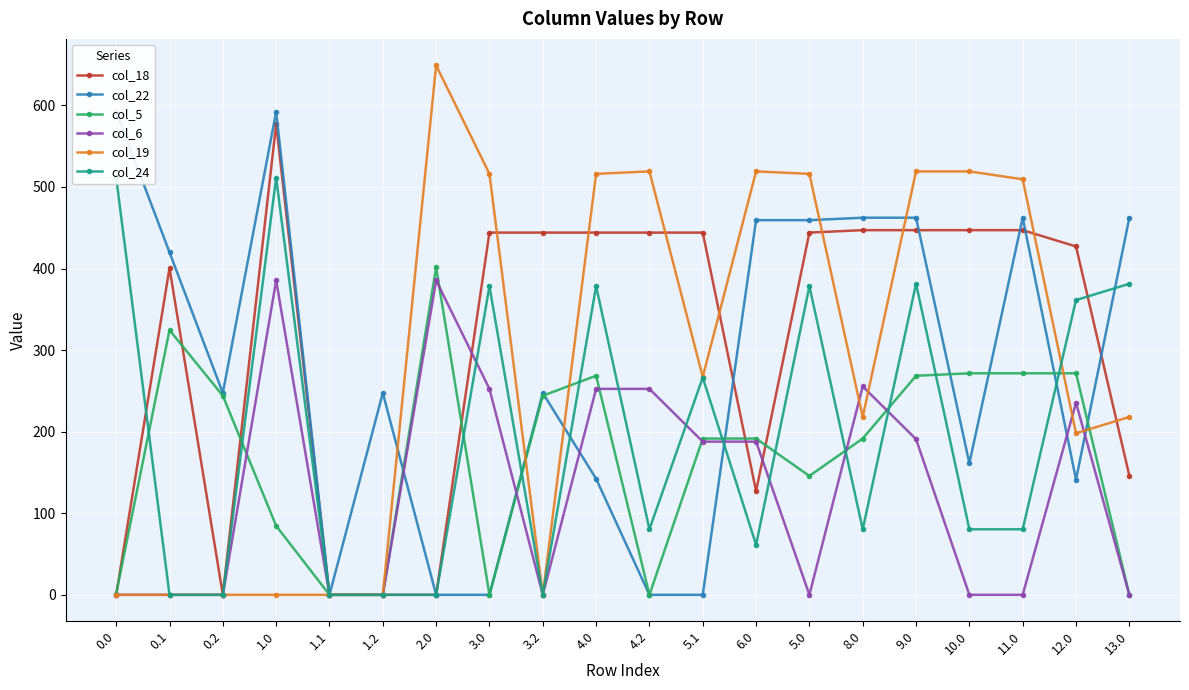

How many lines are shown in the chart?

6